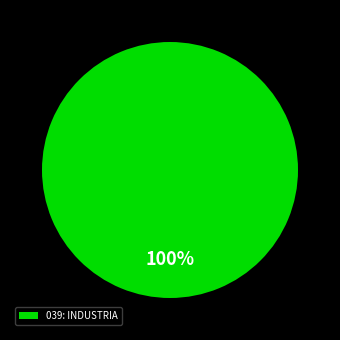

Which category accounts for the majority?

039: INDUSTRIA